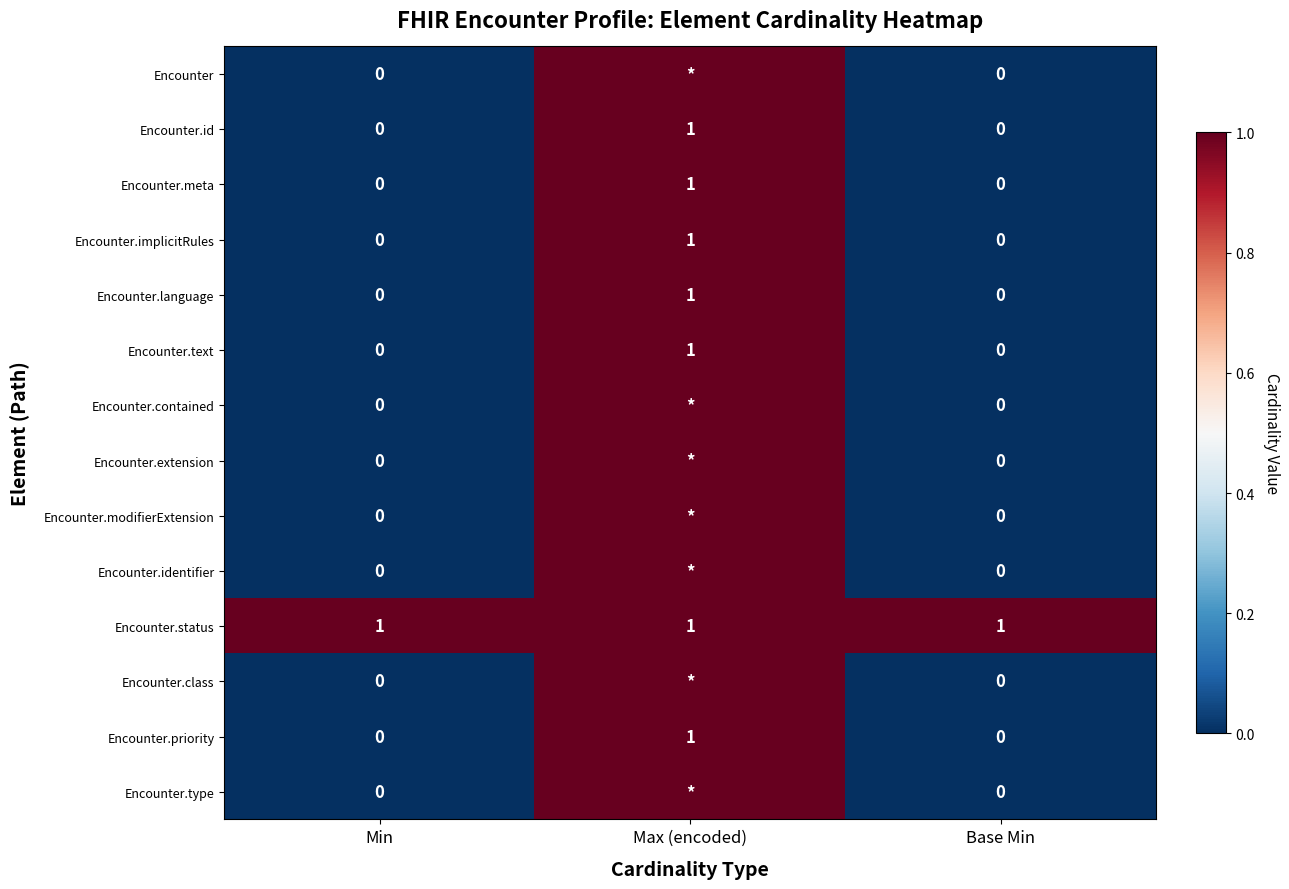

The Encounter.priority series shows -1 at Min. True or false?

False